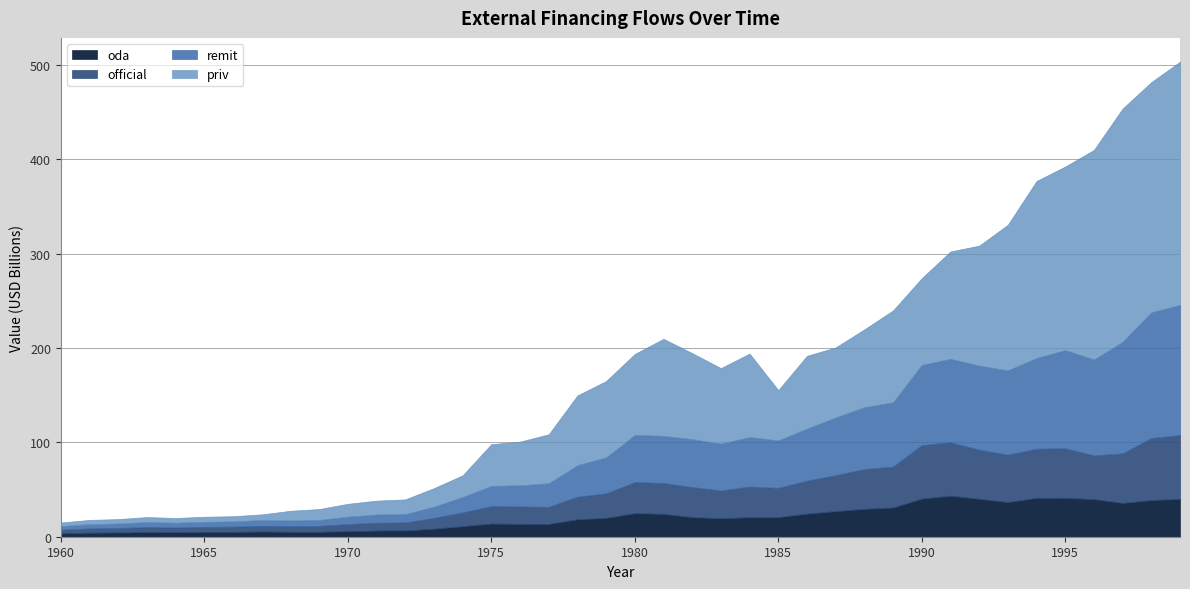

What is the total value across all series at 1974?

65.1